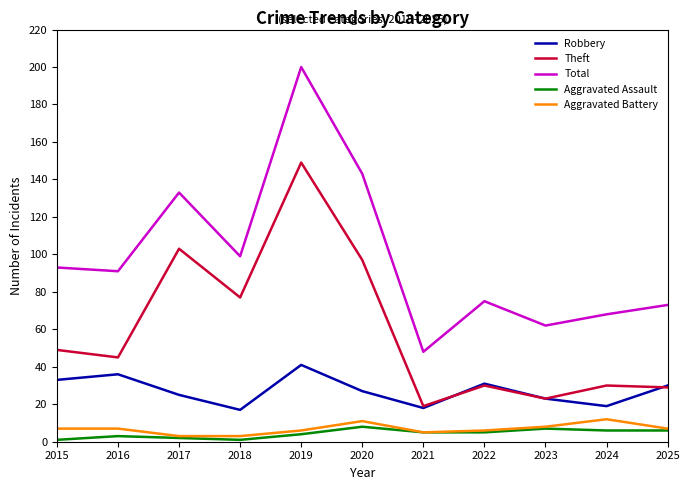

What is the total value across all series at 2016?

182